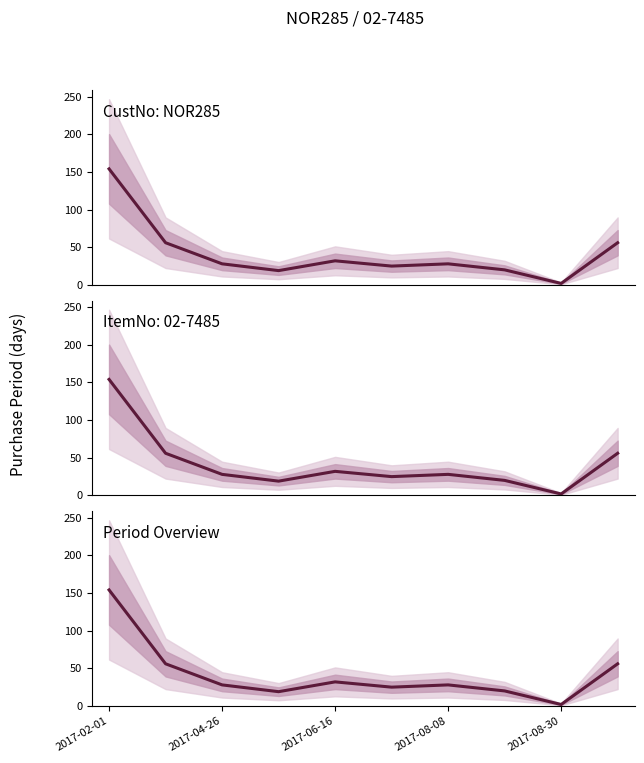

Does the chart display data point markers on the line(s)?

No